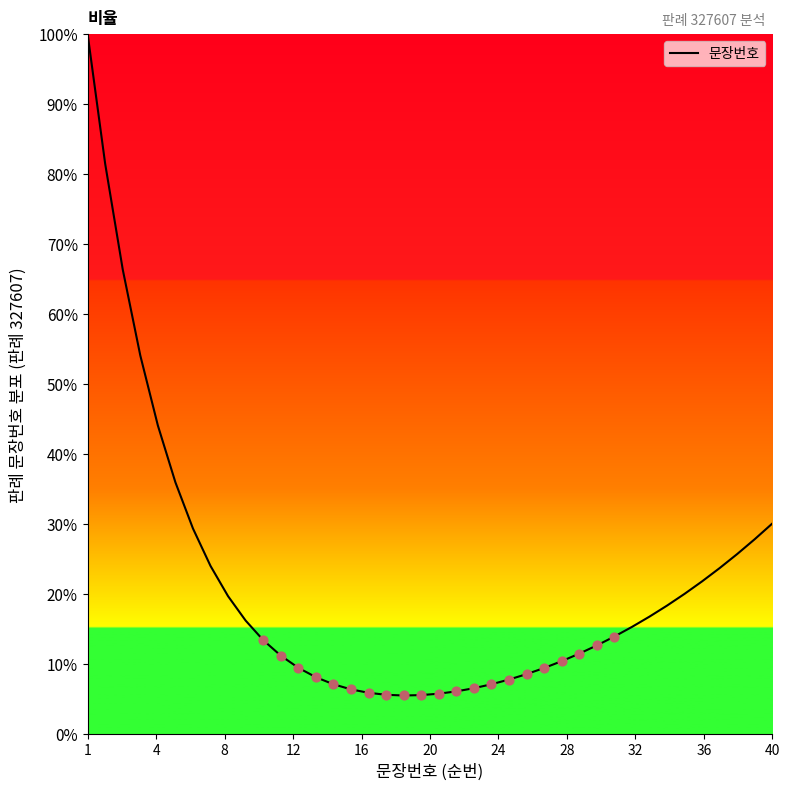

What is the difference between the maximum and minimum values?

94.6